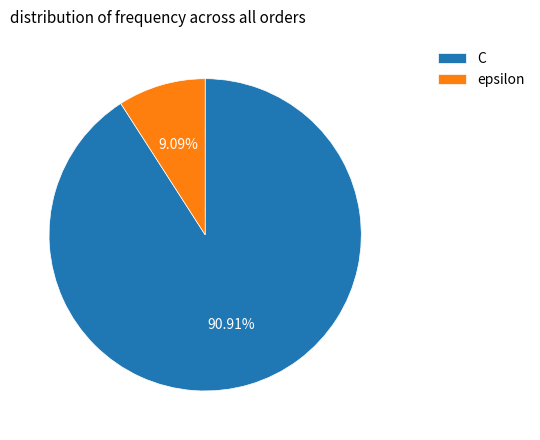

The C slice represents 99% of the pie. True or false?

False